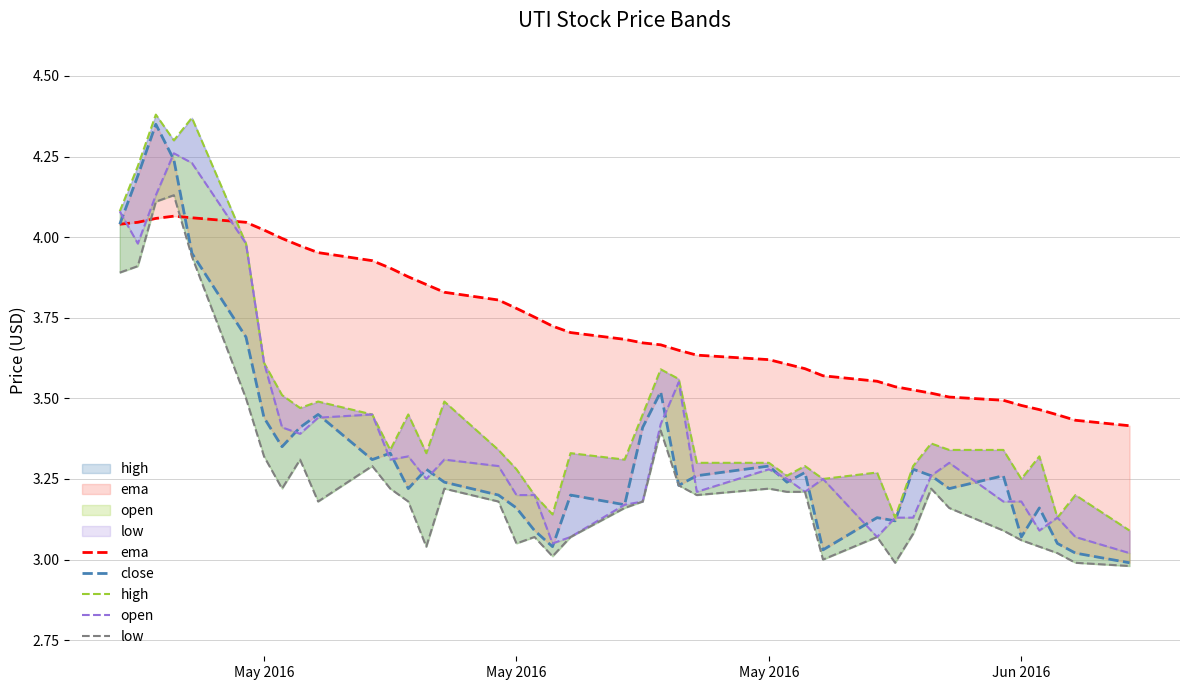

Which series has the widest spread of values?

close